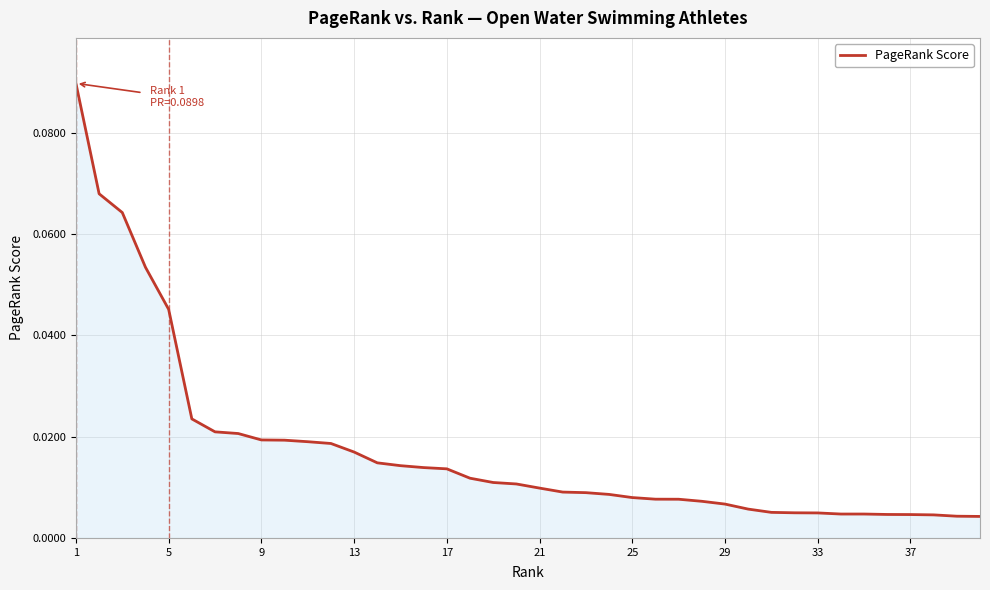

Does the chart display data point markers on the line(s)?

No